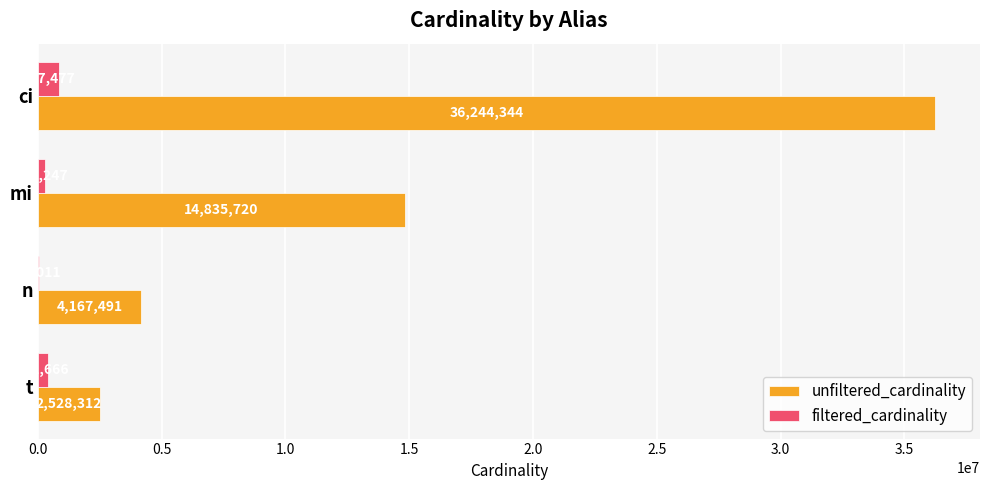

What is the maximum value for unfiltered_cardinality?

36244344